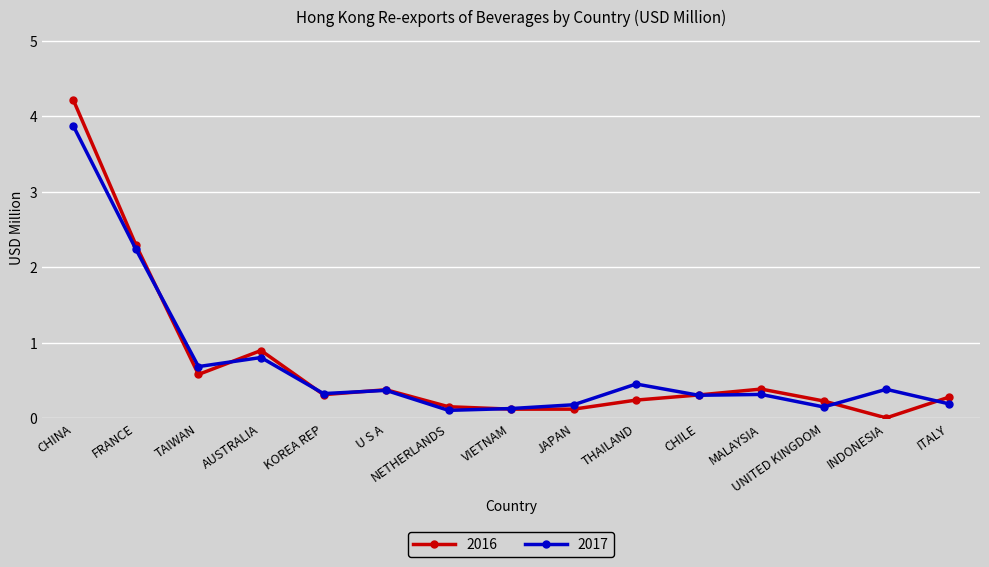

At which category is the sum across all series the highest?

CHINA